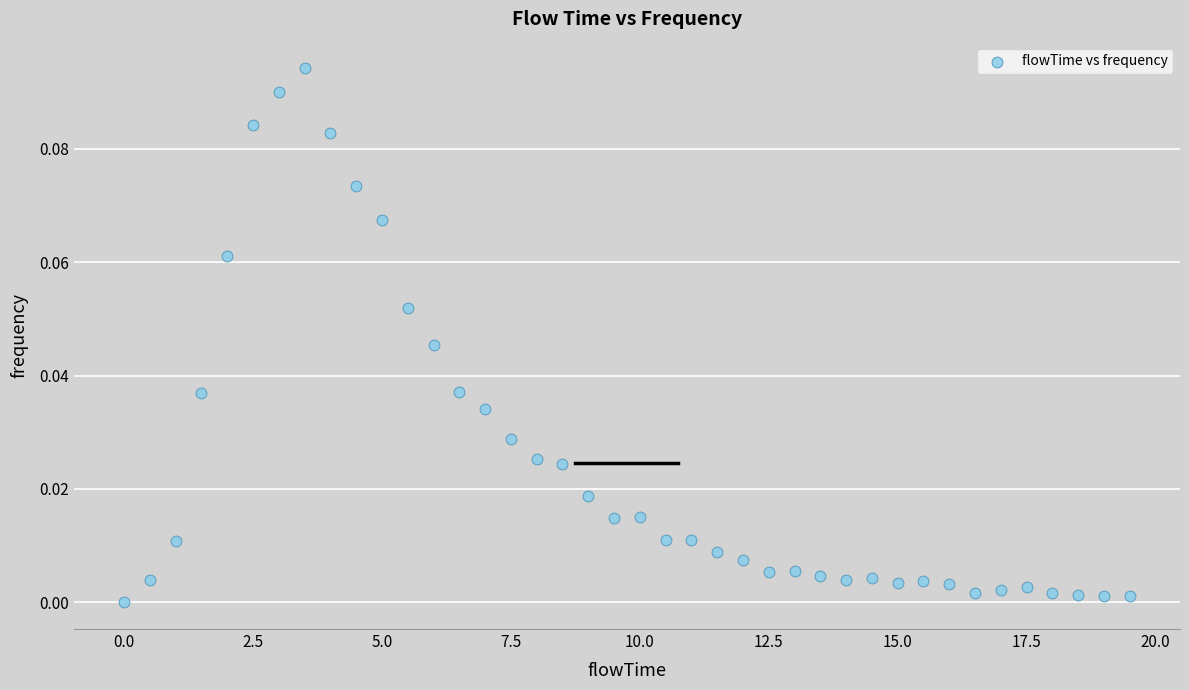

What is the range of X values (max minus min)?

19.5